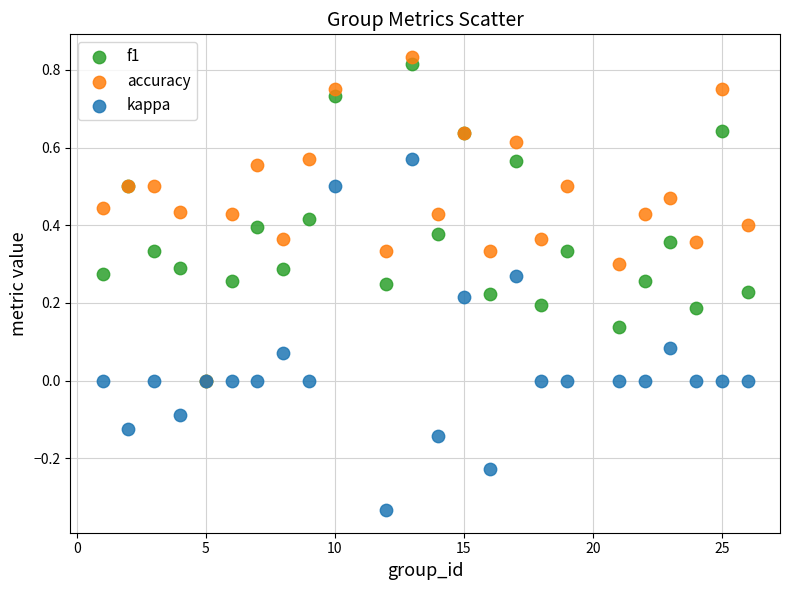

What are all the series names shown in the legend?

f1, accuracy, kappa